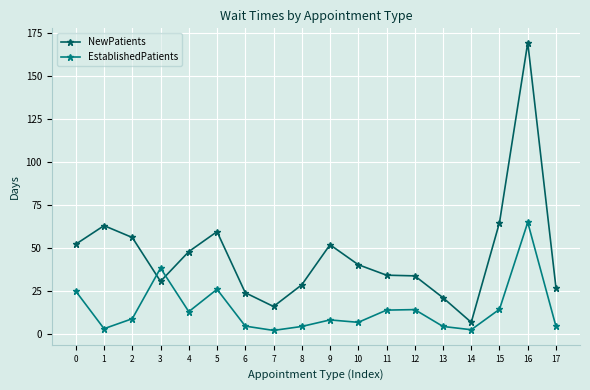

What is the approximate value of NewPatients at 15?

64.8